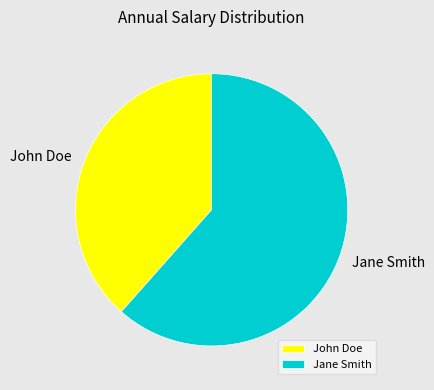

Is the sum of Jane Smith and John Doe greater than half?

Yes